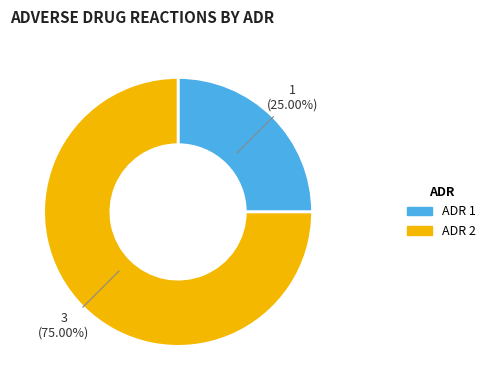

Rank the categories by value from lowest to highest.

ADR 1, ADR 2